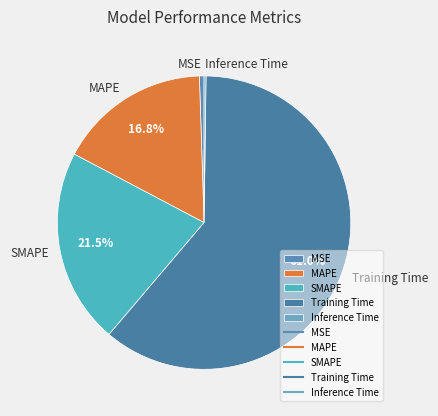

What percentage is the MAPE slice, to the nearest percent?

17%